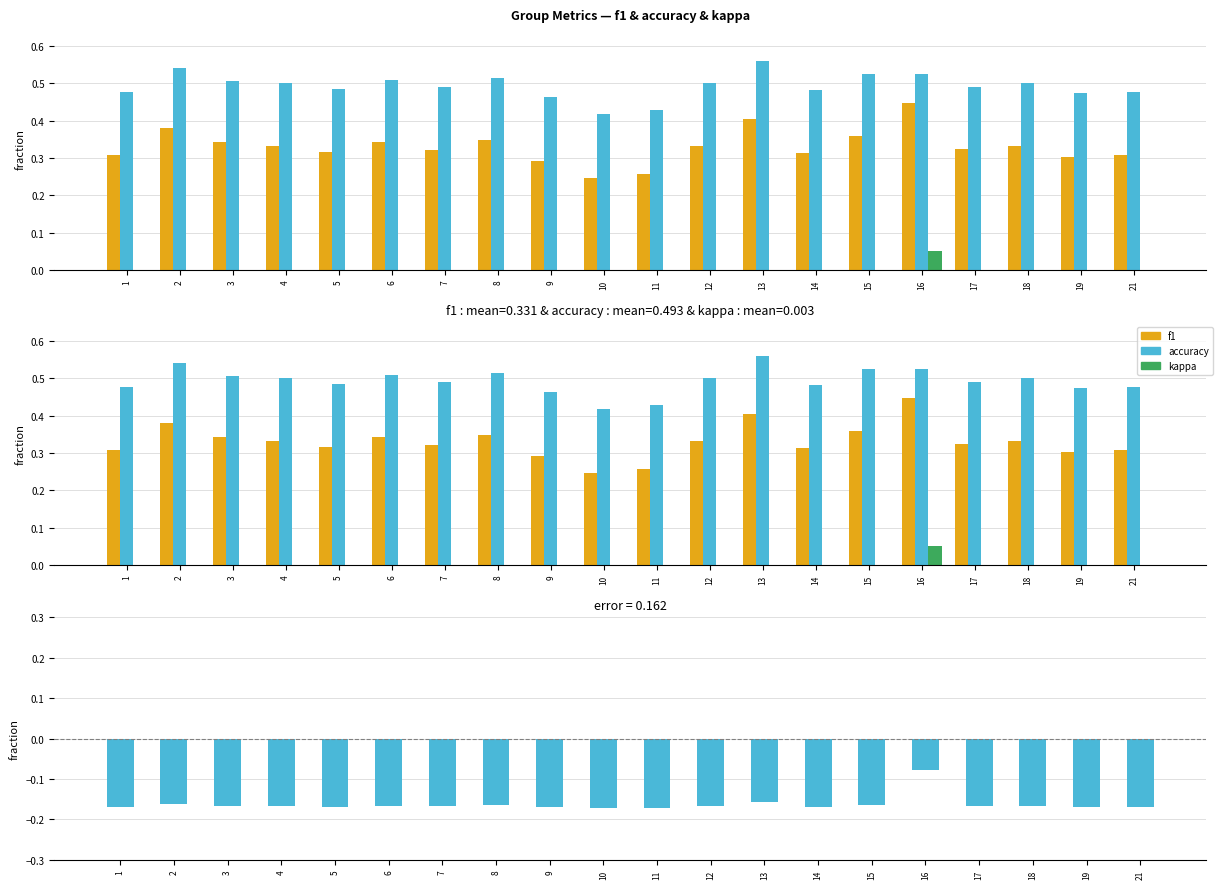

At 9, list the series in order from smallest to largest.

f1 - accuracy, kappa, f1, accuracy